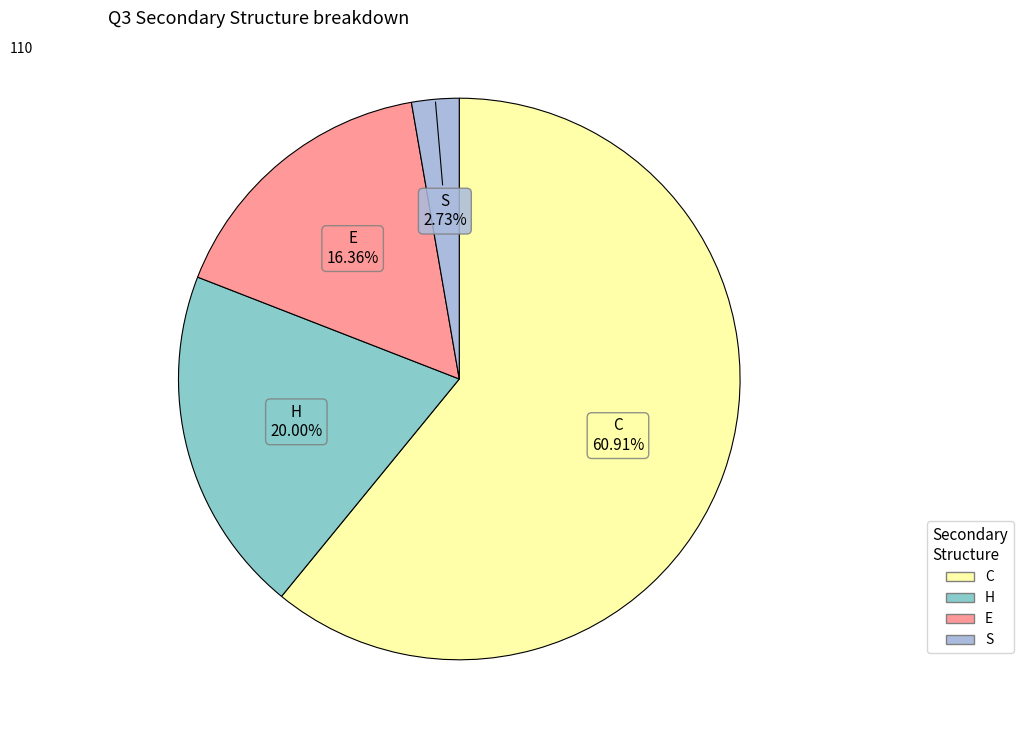

Is there a majority slice in this chart?

Yes